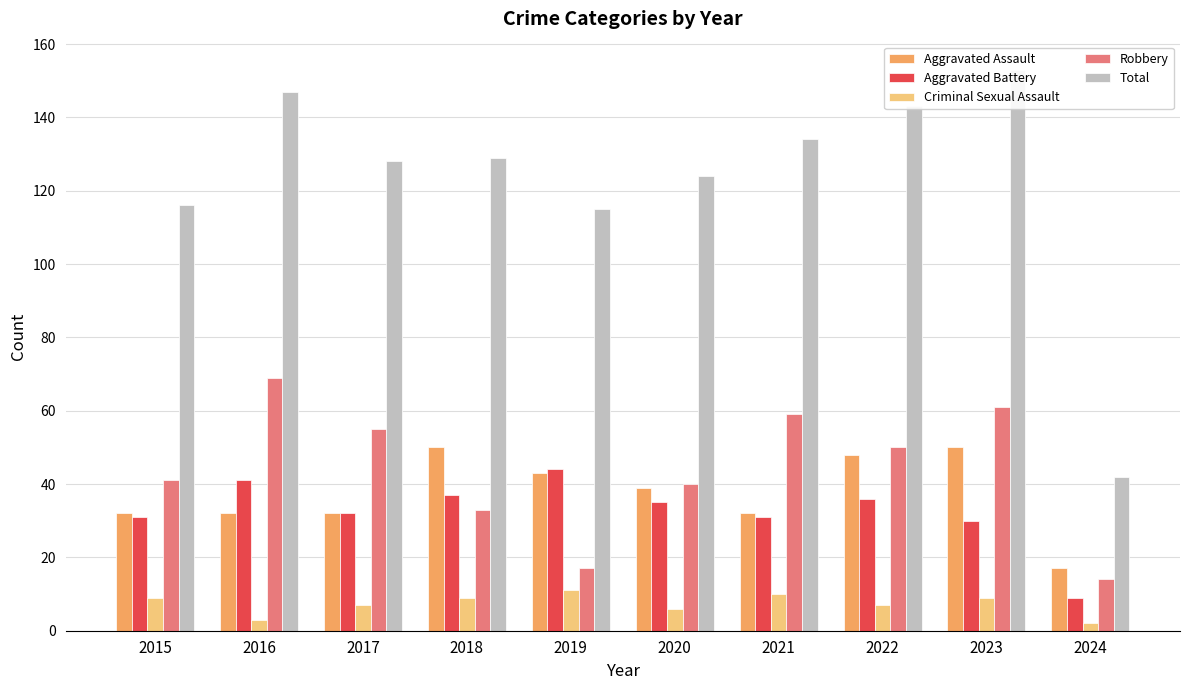

Which category has the highest value across all series?

2023